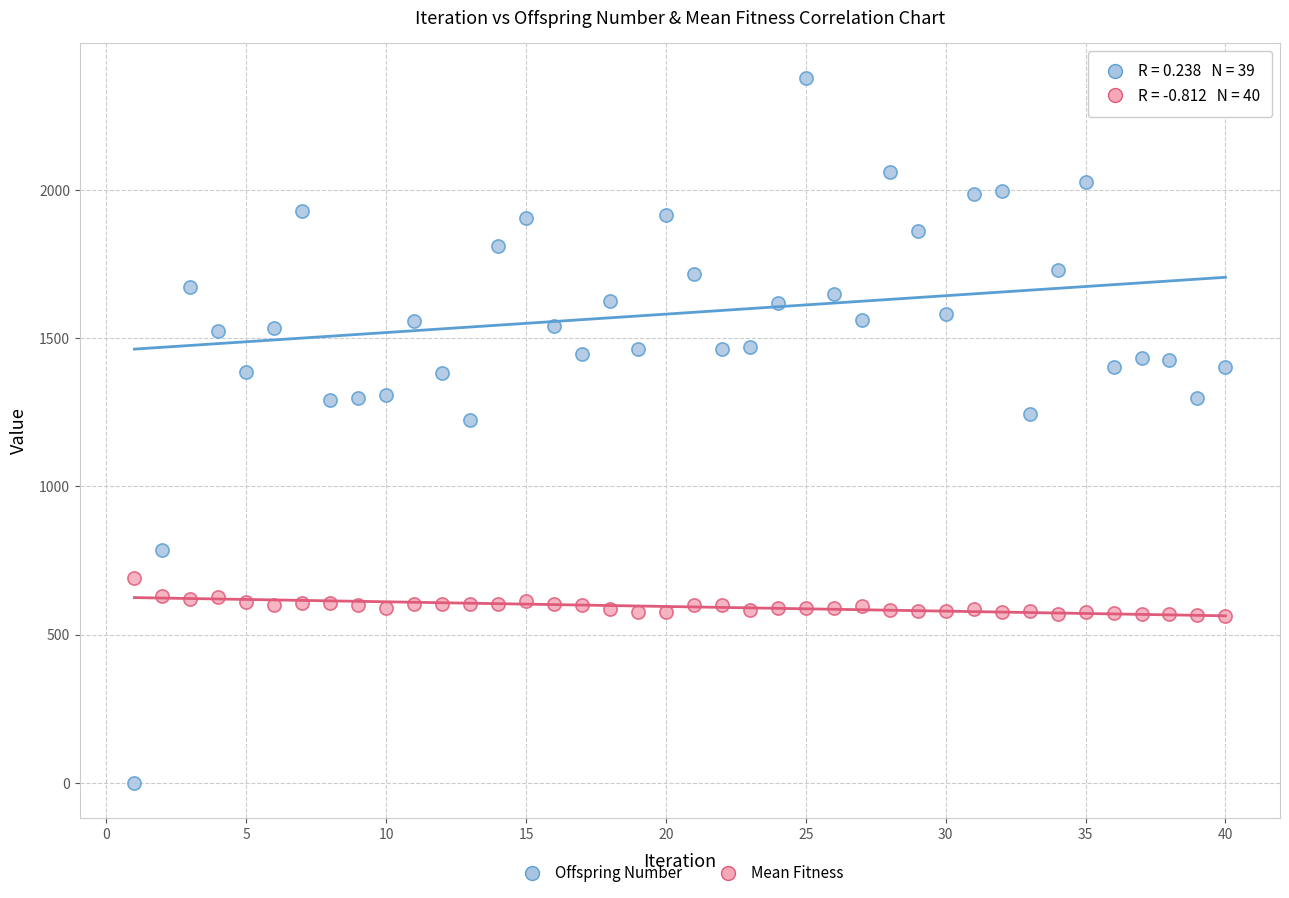

What are all the series names shown in the legend?

Offspring Number, Mean Fitness